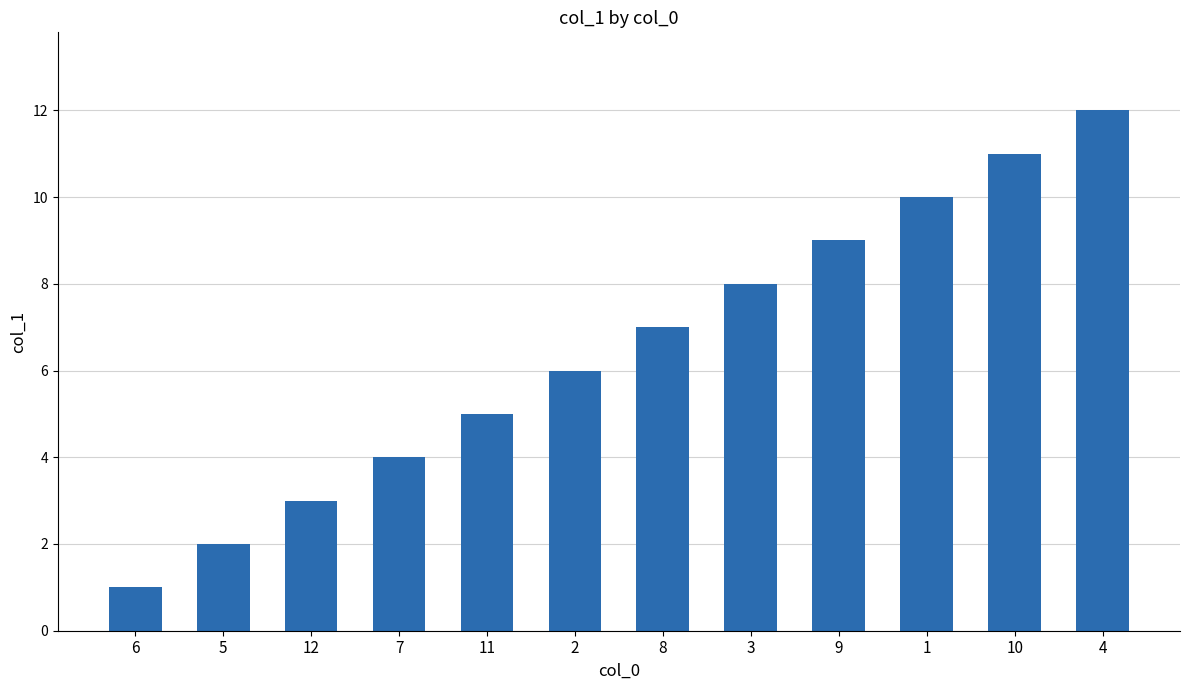

At which label is the value closest to 6?

2